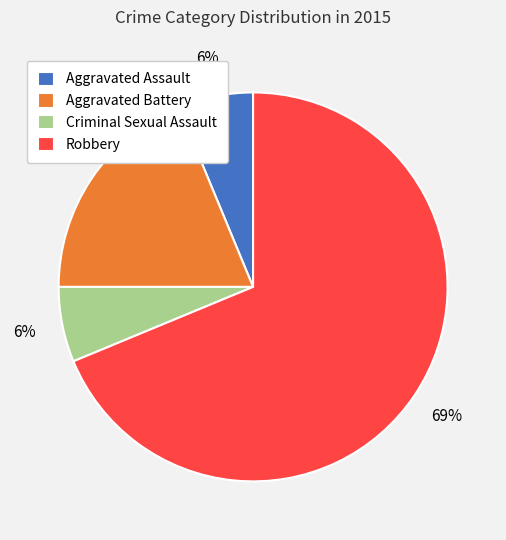

To the nearest percent, what percentage of the pie is Aggravated Battery?

19%